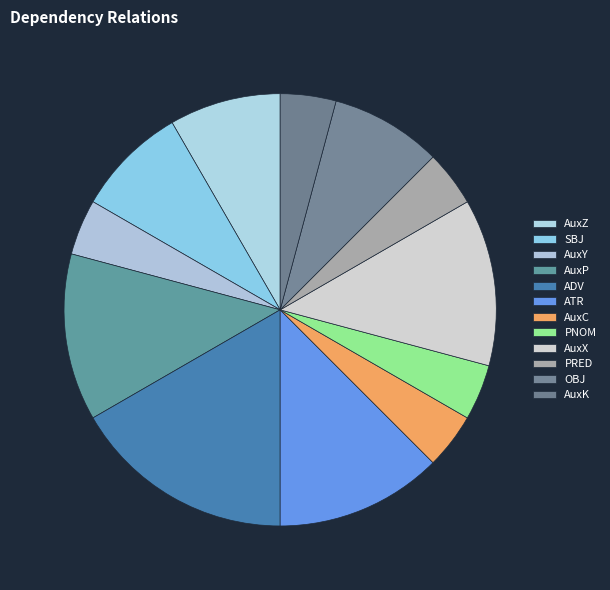

Is there any slice that represents more than half of the pie?

No